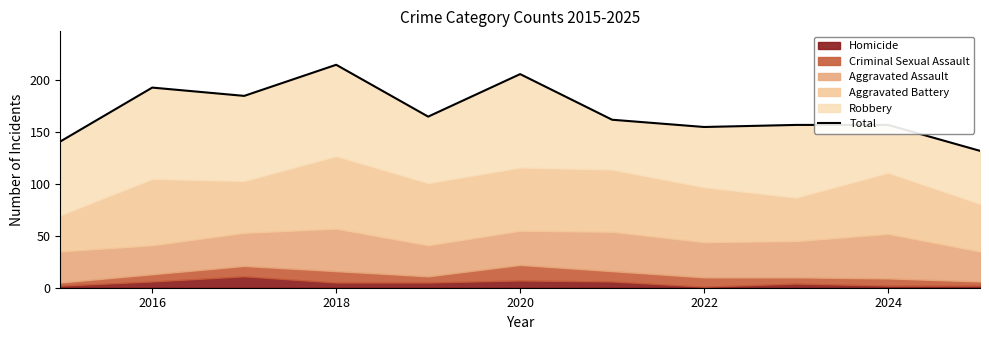

Where is the first local maximum?

2016